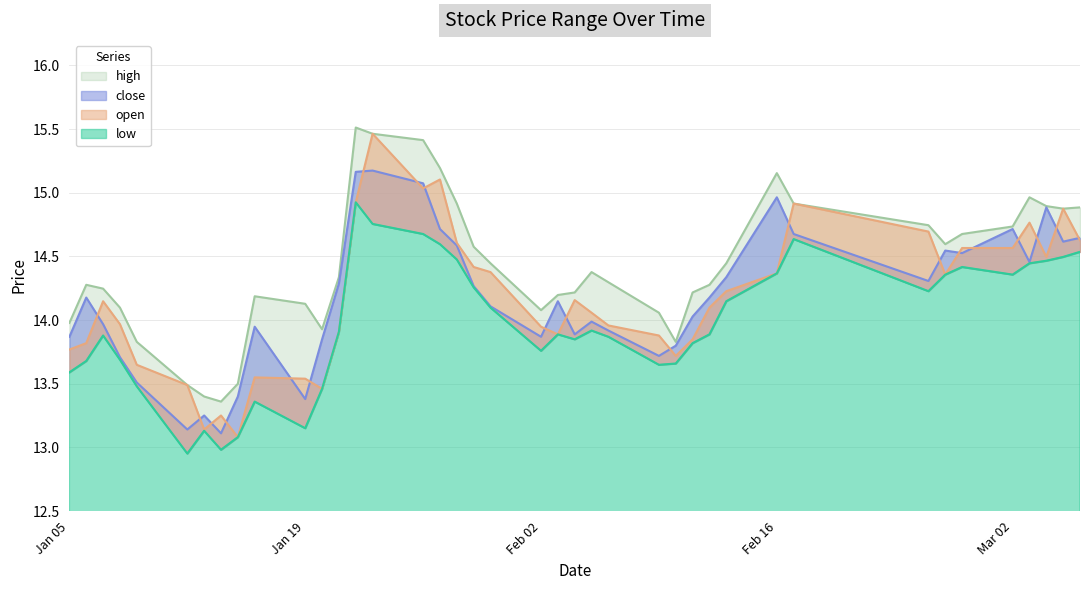

Is the value of open at 2015-01-26 greater than the value of close at 2015-02-06?

Yes